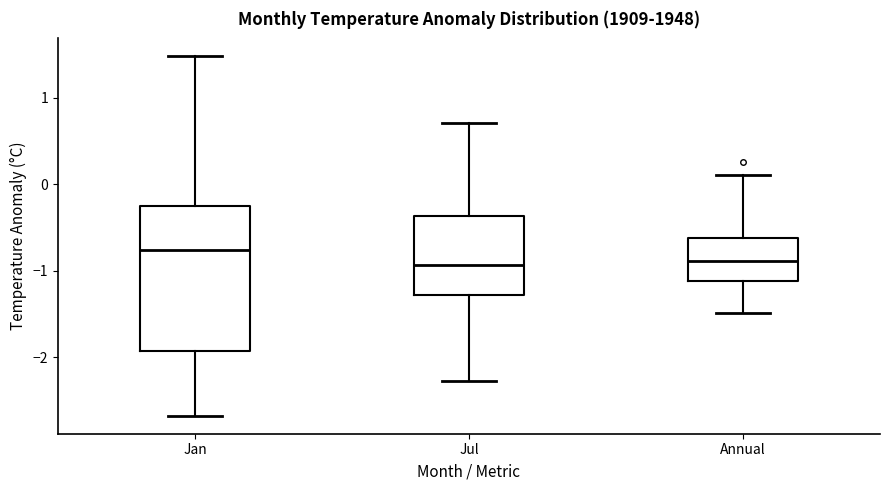

Which box is the tallest, from its lower edge to its upper edge?

Jan